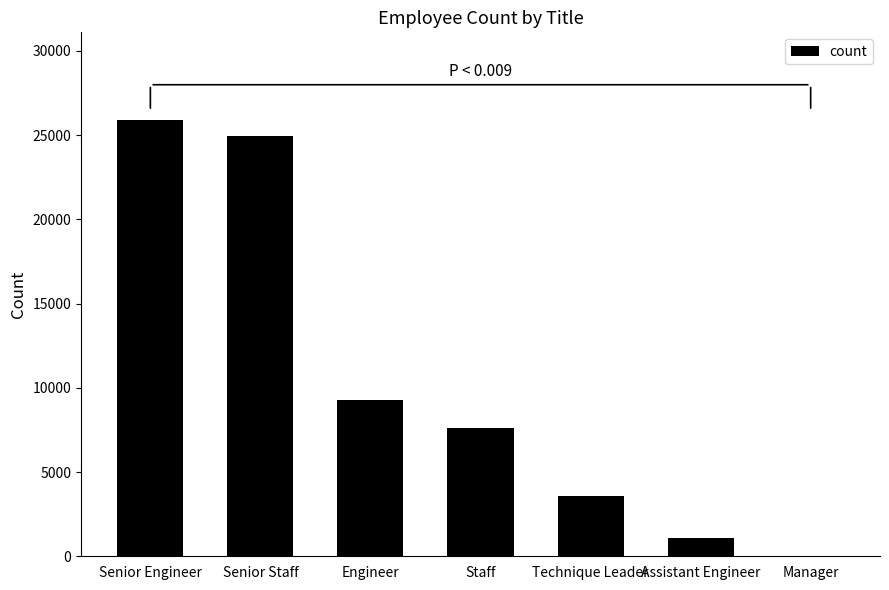

What is the sum of all values?

72458